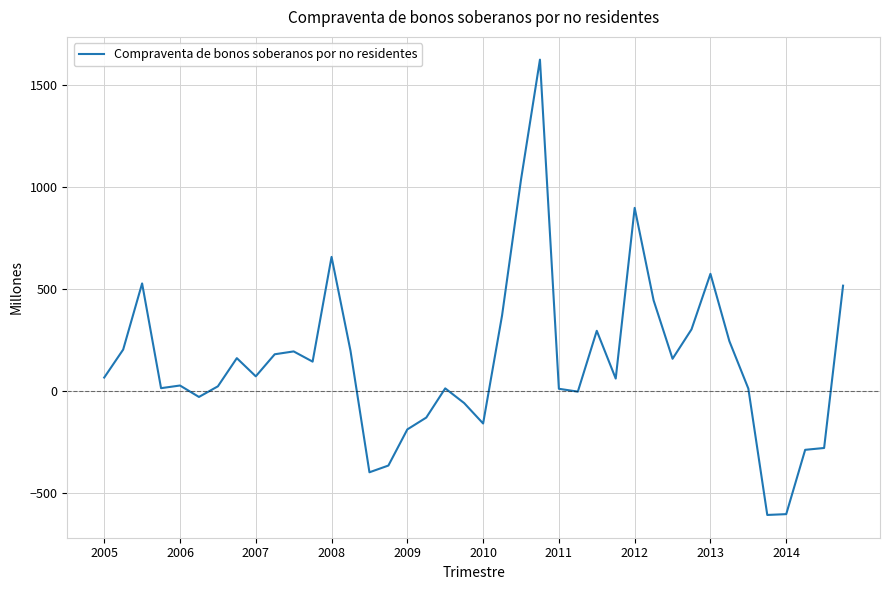

What is the difference between the maximum and minimum values?

2230